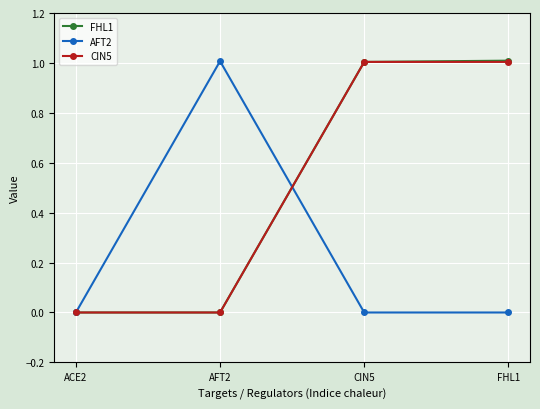

True or false: AFT2 has more than 1 points higher than both neighbors.

False